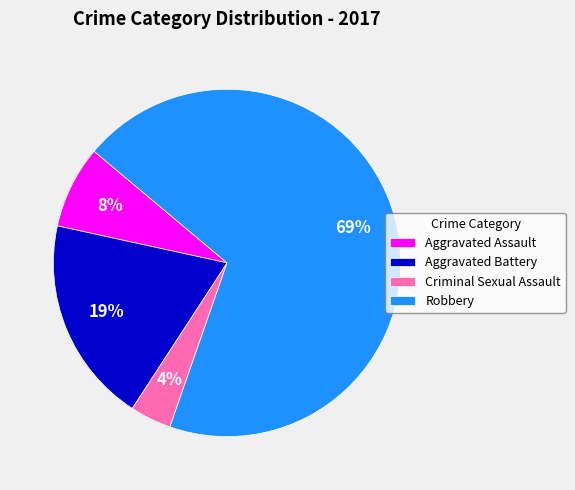

Which has a higher value, Robbery or Aggravated Battery?

Robbery